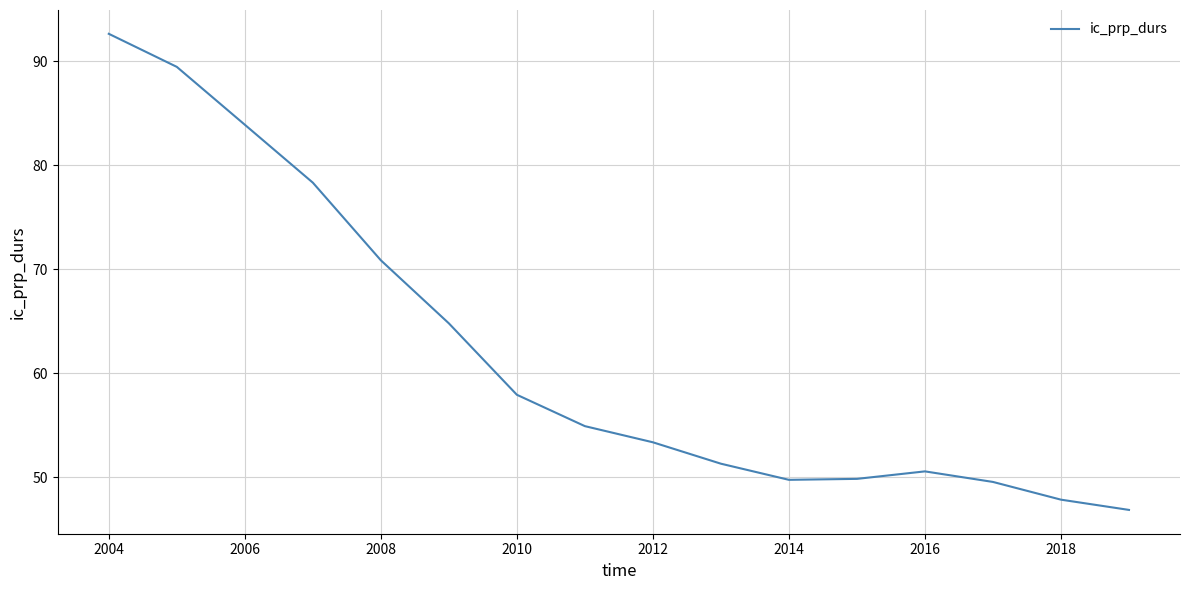

What is the difference between the maximum and minimum values?

45.8